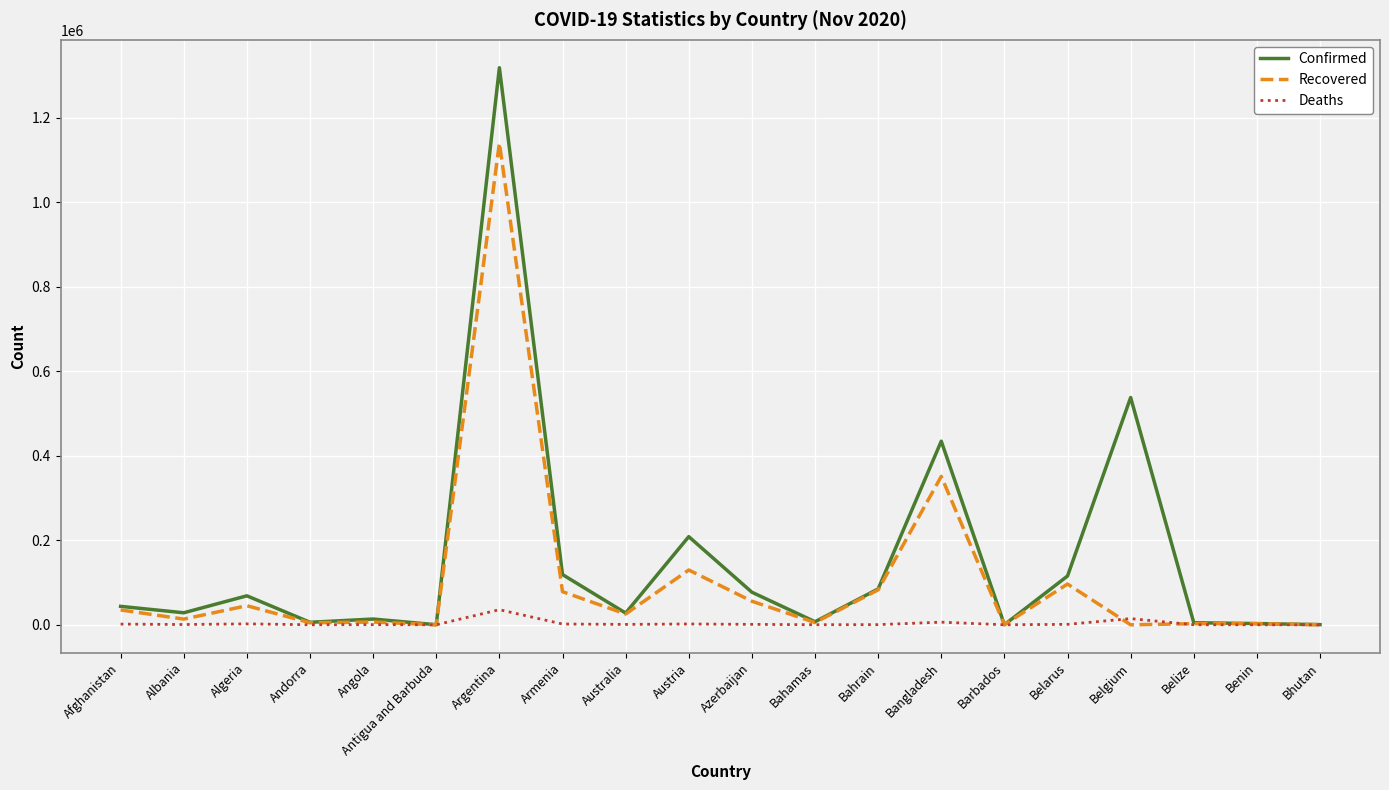

The Deaths series shows 0 at Bhutan. True or false?

True